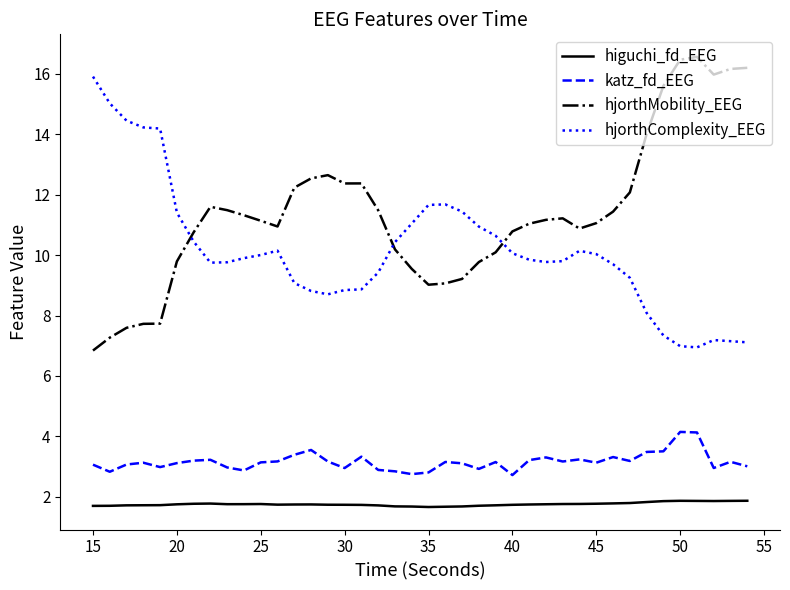

True or false: katz_fd_EEG and hjorthMobility_EEG intersect in this chart.

False